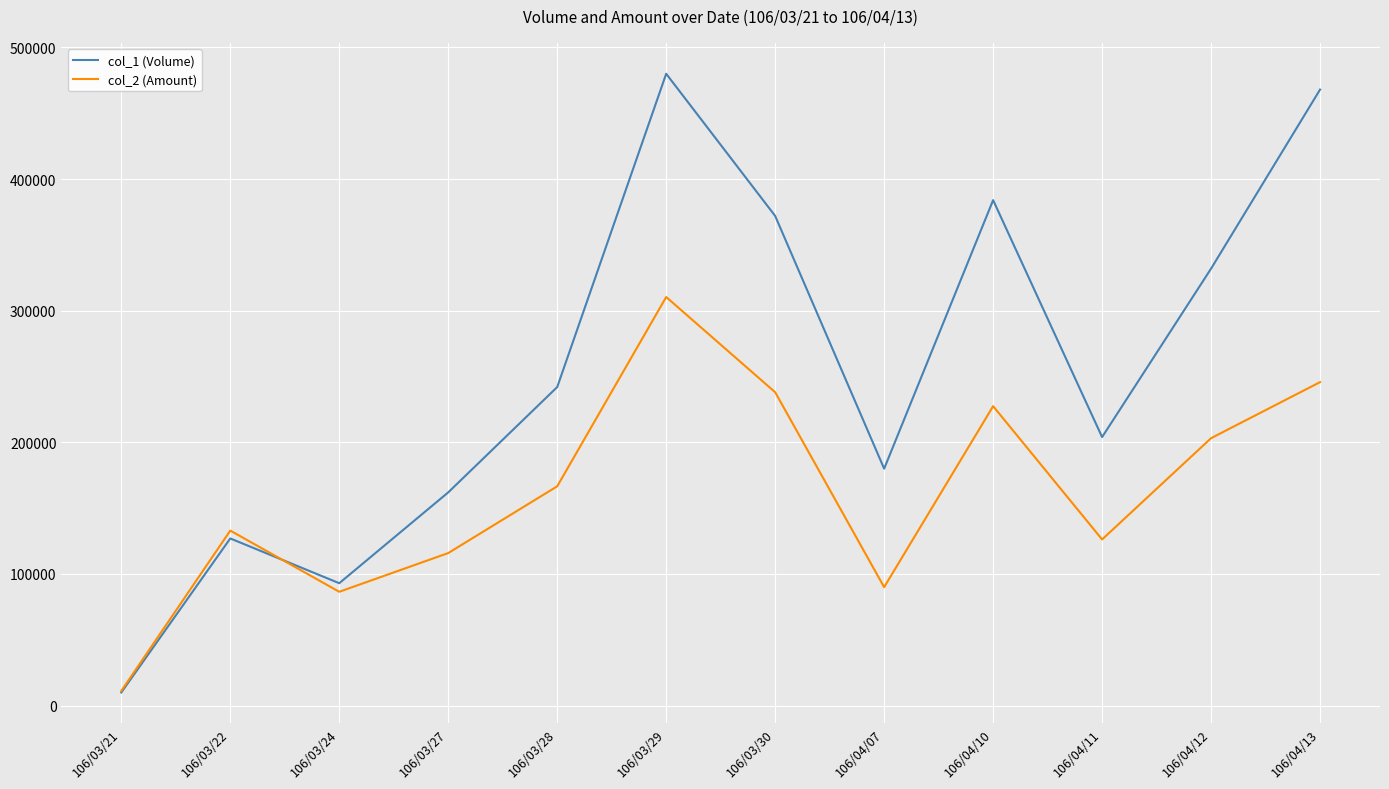

What is the spread (max minus min) of values at 106/03/27?

46100